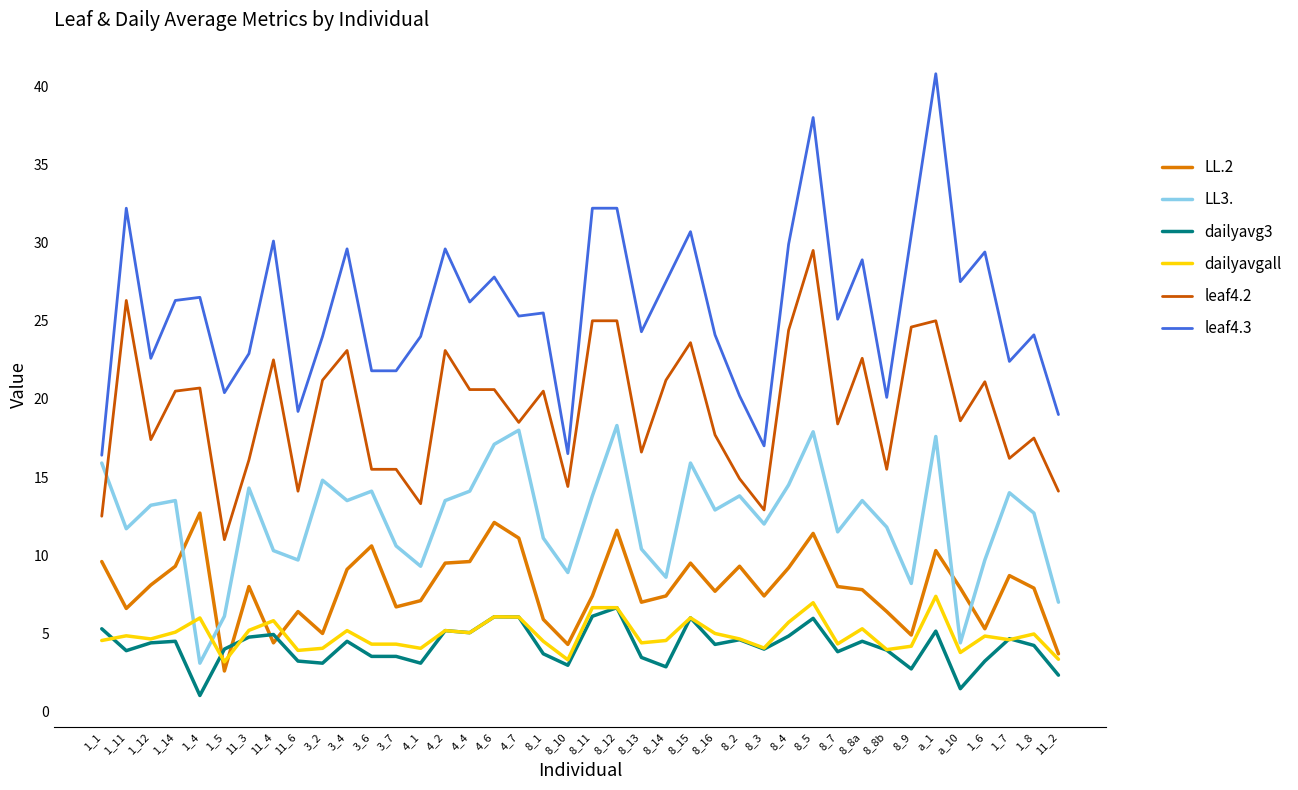

At how many categories does at least one series exceed 12?

40